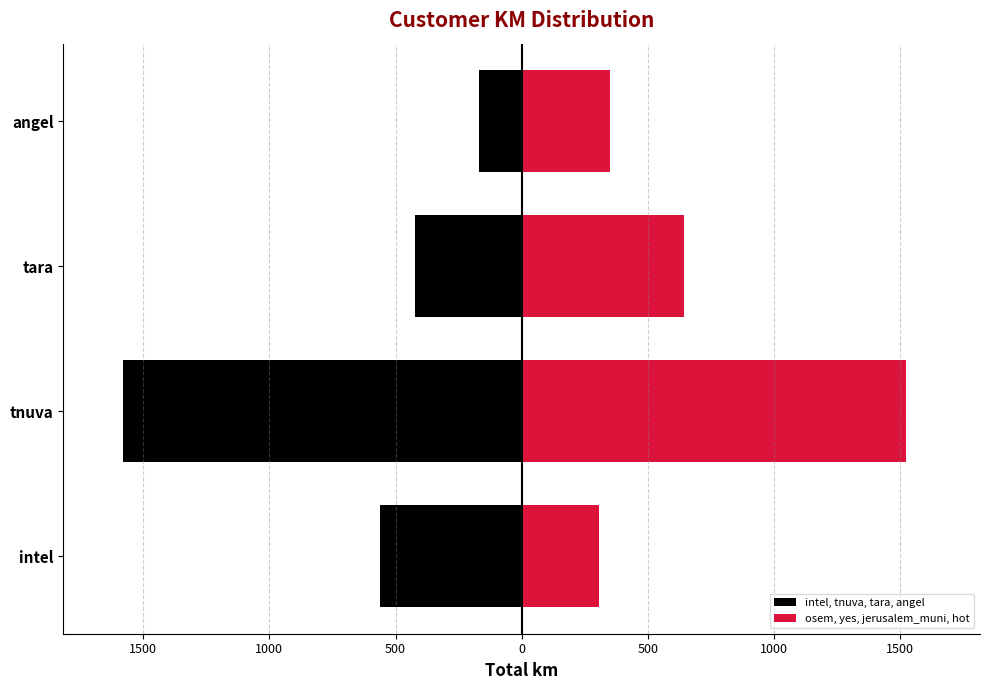

Reading left to right, extract all data points from this chart.

intel, tnuva, tara, angel: -561.7	-1578.7	-422.6	-167.9
osem, yes, jerusalem_muni, hot: 306.5	1523.6	643.5	348.3